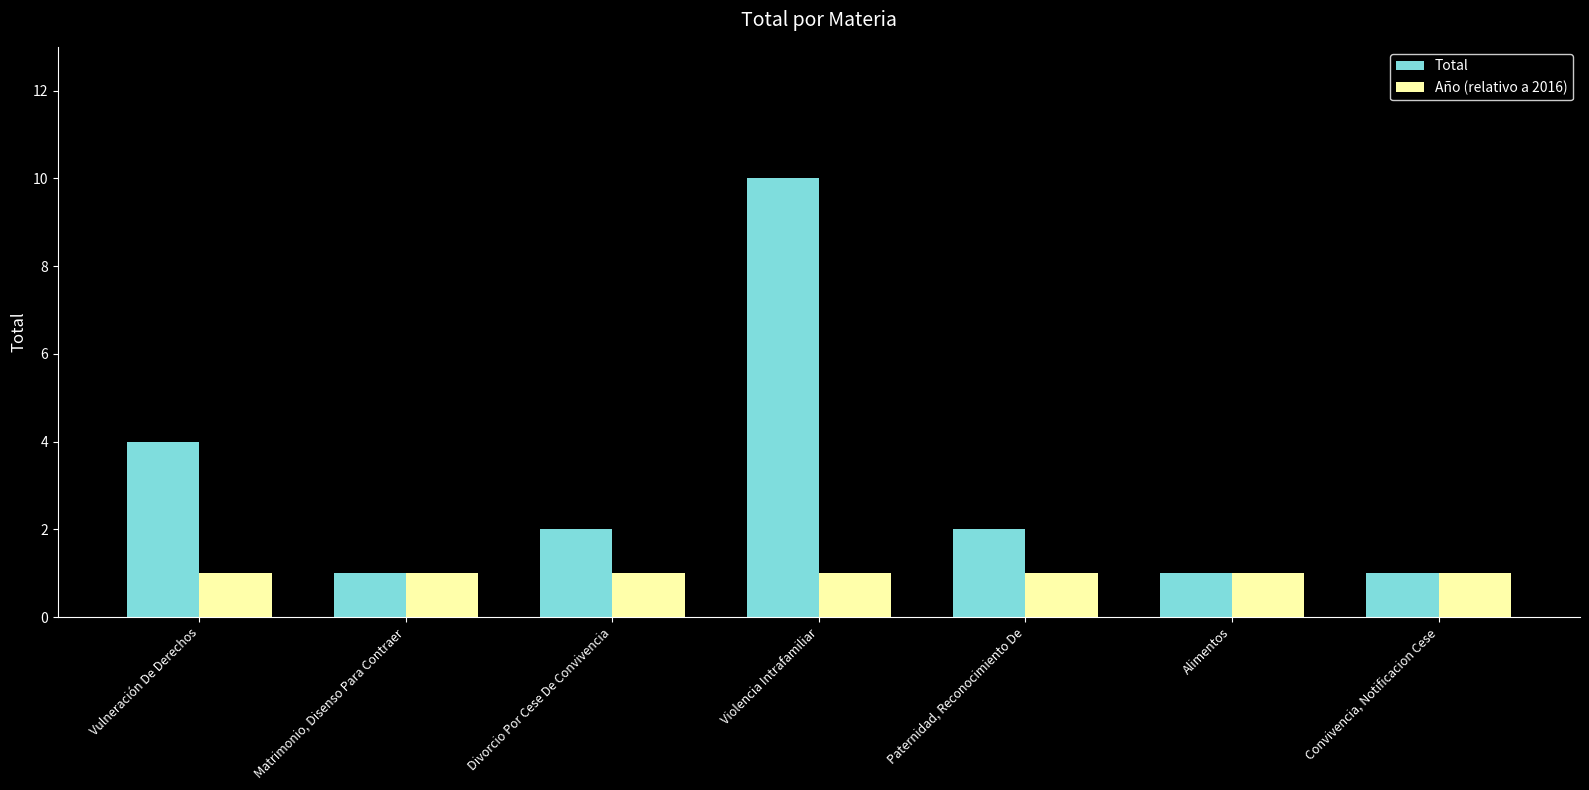

The Año (relativo a 2016) series shows 1 at Convivencia, Notificacion Cese. True or false?

True